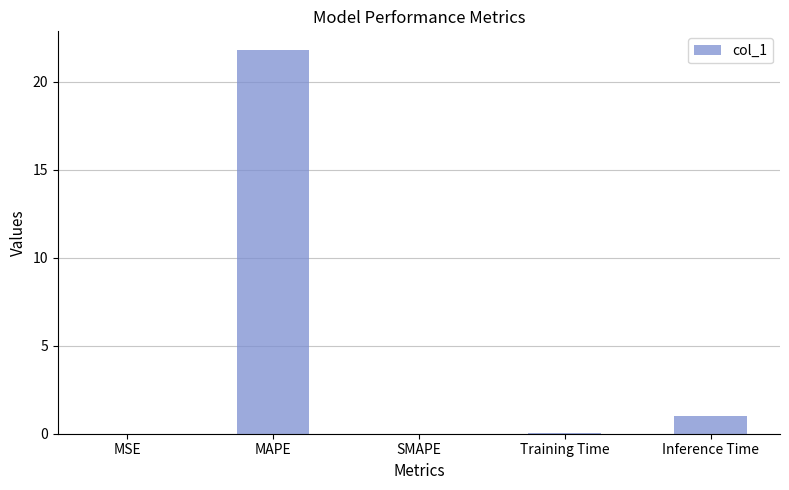

What is the sum of all values?

22.9